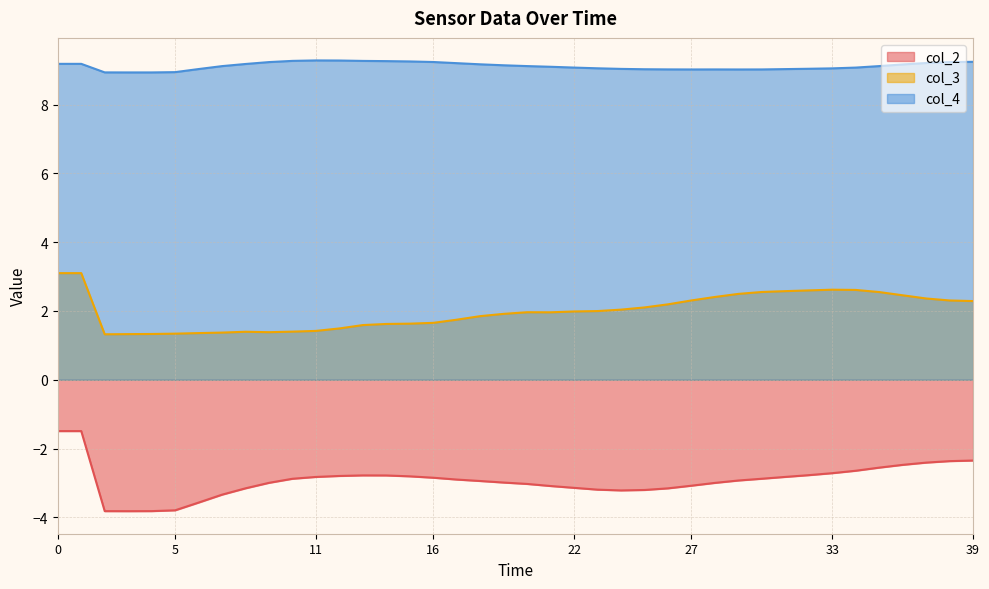

What is the difference between the maximum and second lowest values in the col_4 series?

0.3